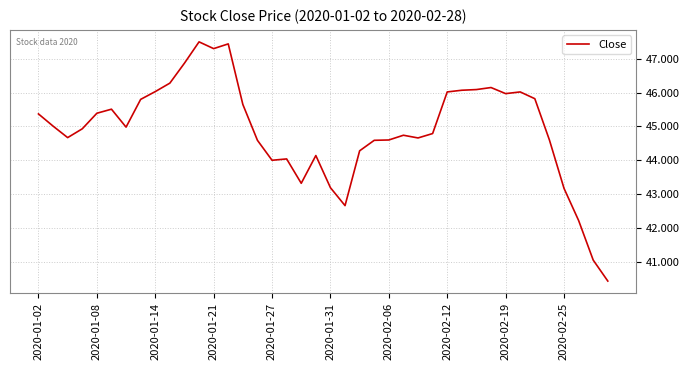

What is the minimum value shown in the chart?

40.4